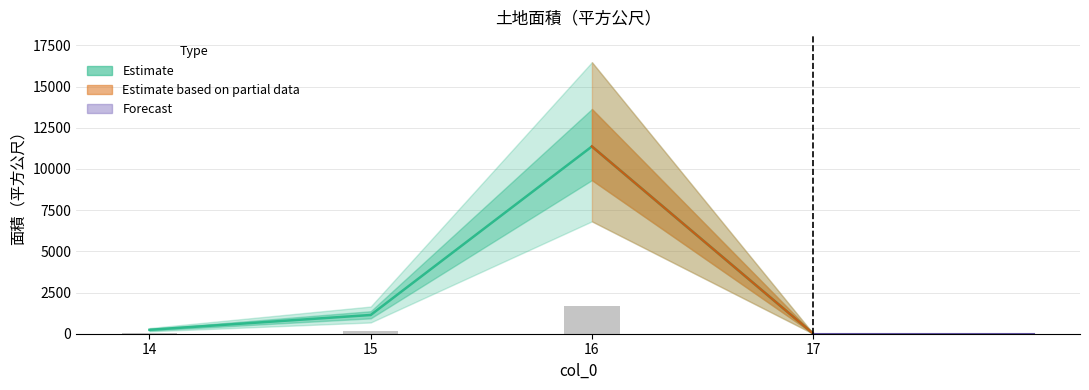

What is the sum of the values at 14 and 15?

1373.9